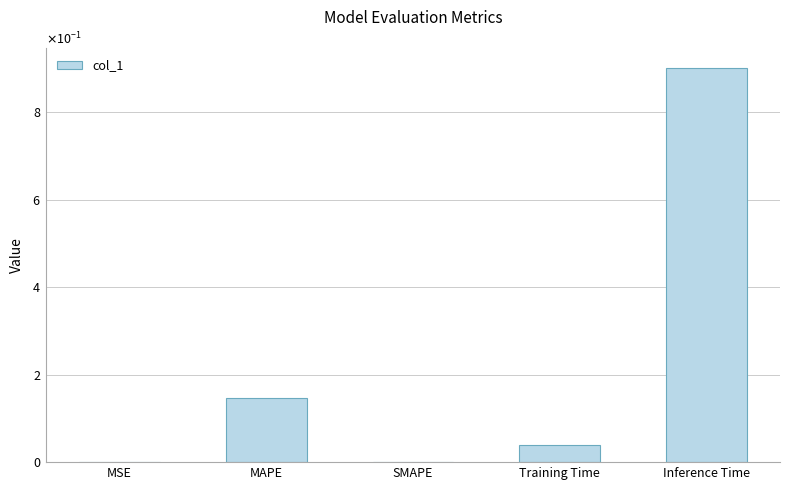

Reading left to right, transcribe all the data shown in this chart.

0.0	0.1	0.0	0.0	0.9